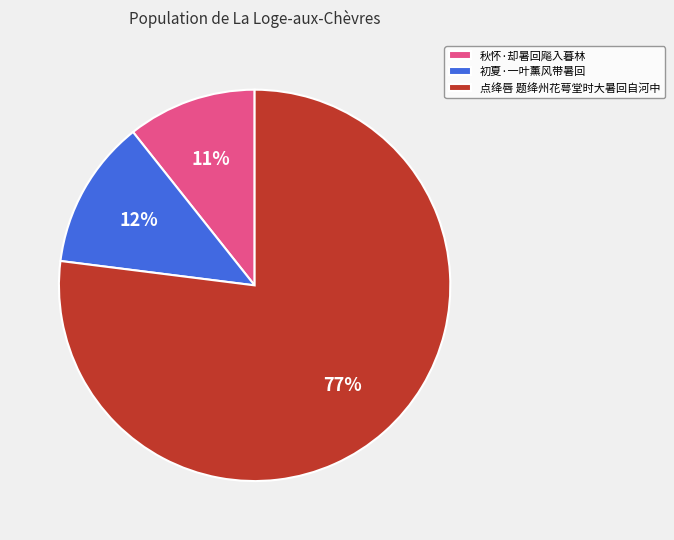

To the nearest percent, what is the difference between the 初夏·一叶薰风带暑回 and 点绛唇 题绛州花萼堂时大暑回自河中 slice percentages?

65%